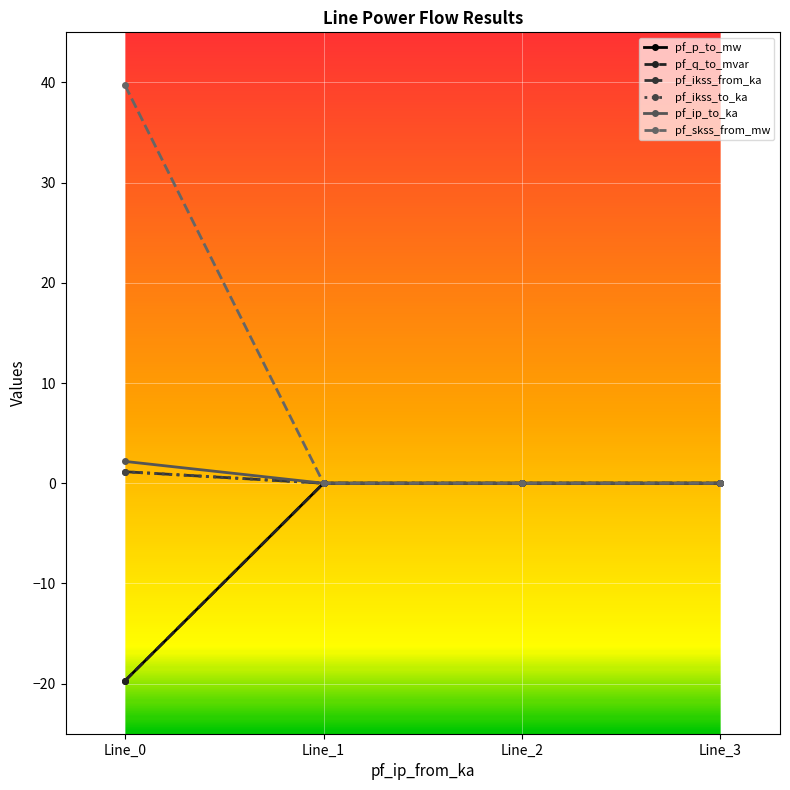

Is this an area chart (filled region under the line)?

No